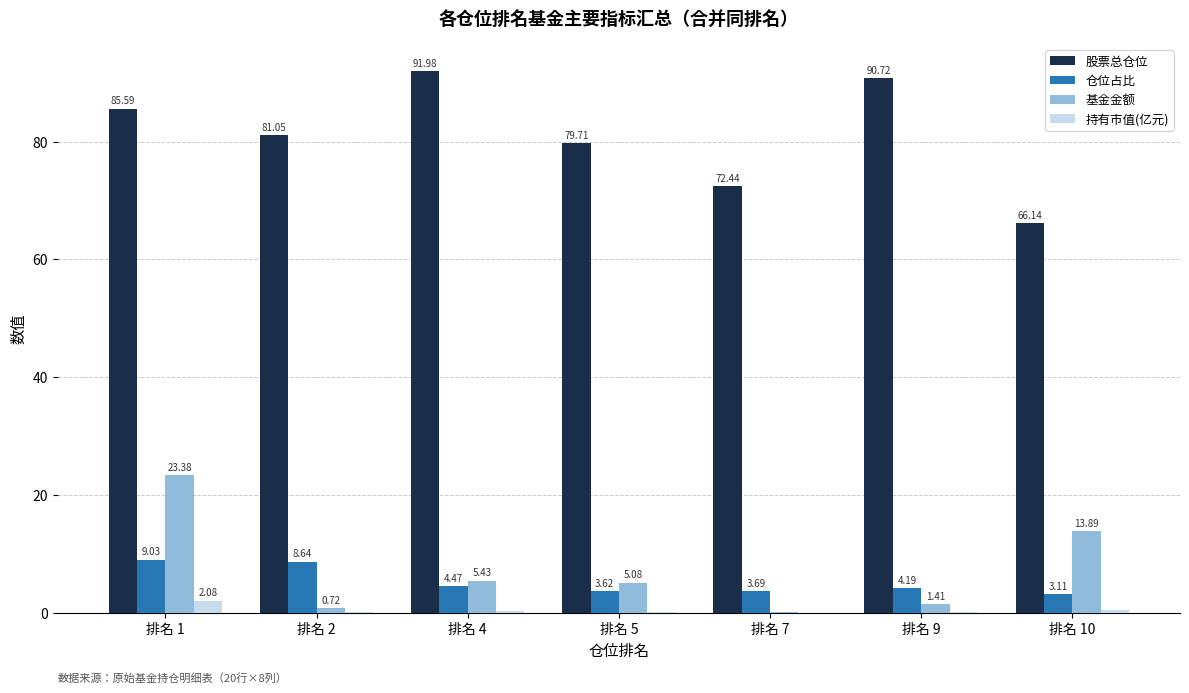

What is the total value across all series at 排名 5?

88.6